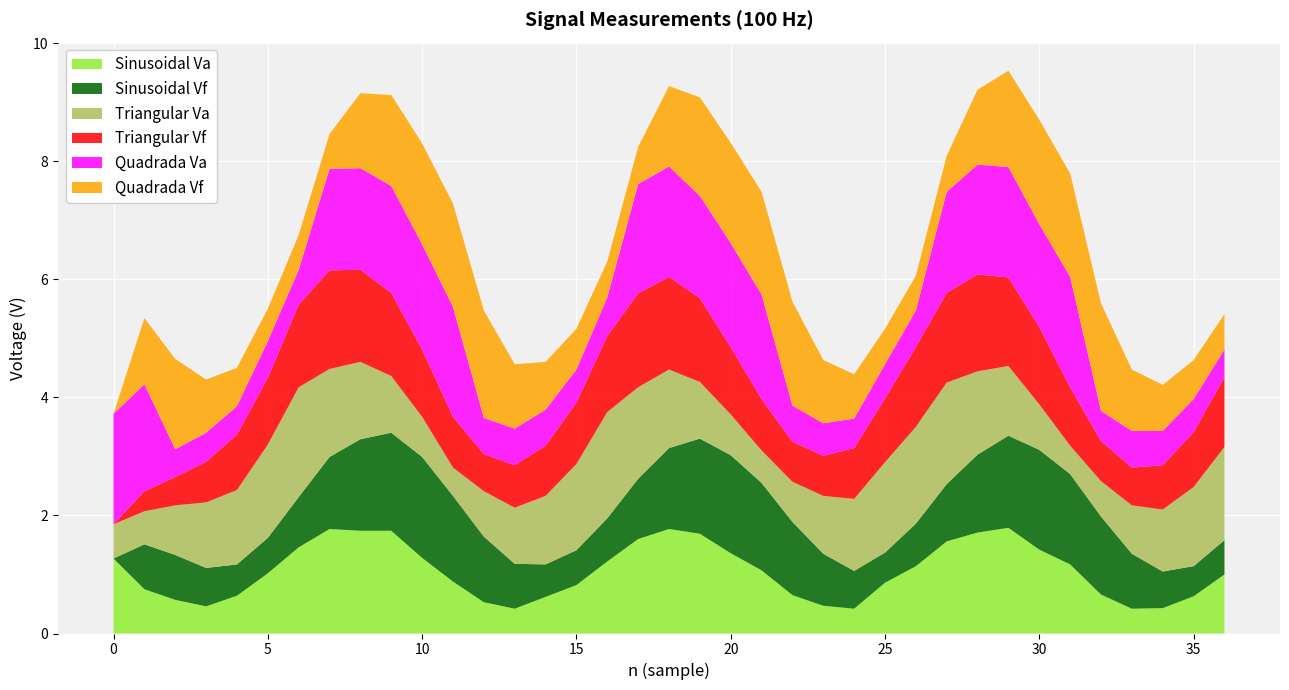

Reading left to right, list all the values displayed in this chart.

Sinusoidal Va: 1.3	0.8	0.6	0.5	0.6	1.0	1.5	1.8	1.7	1.7	1.3	0.9	0.5	0.4	0.6	0.8	1.2	1.6	1.8	1.7	1.4	1.1	0.7	0.5	0.4	0.9	1.1	1.6	1.7	1.8	1.4	1.2	0.7	0.4	0.4	0.6	1.0
Sinusoidal Vf: 0.0	0.8	0.8	0.7	0.5	0.6	0.8	1.2	1.6	1.7	1.7	1.4	1.1	0.8	0.6	0.6	0.7	1.0	1.4	1.6	1.7	1.5	1.2	0.9	0.6	0.5	0.7	1.0	1.3	1.6	1.7	1.5	1.3	0.9	0.6	0.5	0.6
Triangular Va: 0.6	0.6	0.8	1.1	1.3	1.6	1.9	1.5	1.3	1.0	0.7	0.5	0.8	0.9	1.2	1.5	1.8	1.6	1.3	1.0	0.7	0.6	0.7	1.0	1.2	1.5	1.6	1.7	1.4	1.2	0.8	0.5	0.6	0.8	1.1	1.3	1.6
Triangular Vf: 0.0	0.3	0.5	0.7	0.9	1.1	1.4	1.7	1.6	1.4	1.1	0.9	0.6	0.7	0.8	1.0	1.3	1.6	1.6	1.4	1.1	0.9	0.7	0.7	0.9	1.1	1.4	1.5	1.6	1.5	1.3	1.0	0.7	0.6	0.8	0.9	1.2
Quadrada Va: 1.9	1.8	0.5	0.5	0.5	0.6	0.6	1.7	1.7	1.8	1.8	1.9	0.6	0.6	0.6	0.6	0.7	1.9	1.9	1.7	1.8	1.8	0.6	0.6	0.5	0.6	0.6	1.7	1.9	1.9	1.7	1.9	0.5	0.6	0.6	0.6	0.5
Quadrada Vf: 0.0	1.1	1.5	0.9	0.7	0.6	0.6	0.6	1.3	1.5	1.7	1.8	1.8	1.1	0.8	0.7	0.6	0.6	1.4	1.7	1.7	1.7	1.8	1.1	0.8	0.6	0.6	0.6	1.3	1.6	1.8	1.8	1.8	1.0	0.8	0.7	0.6